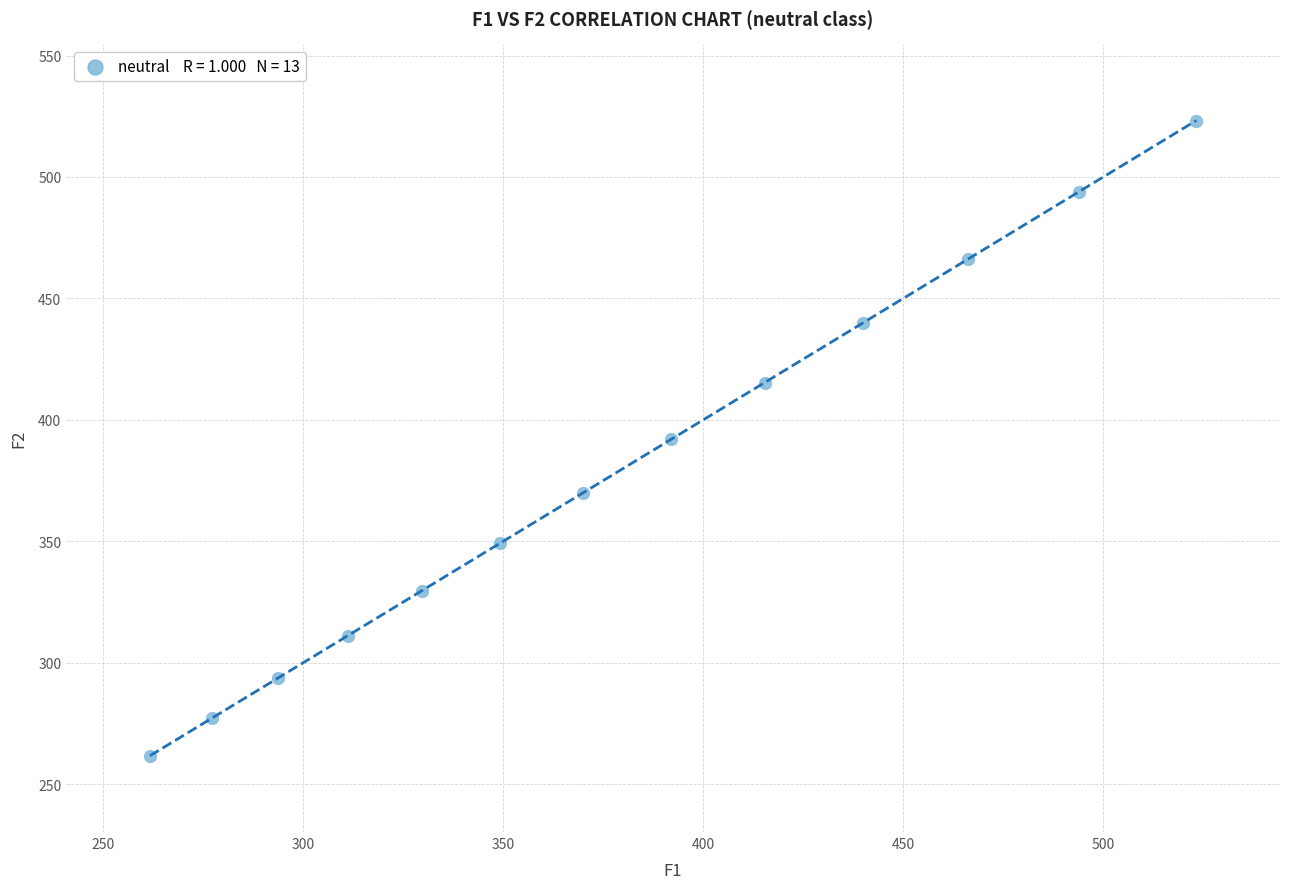

What is the range of X values (max minus min)?

261.6